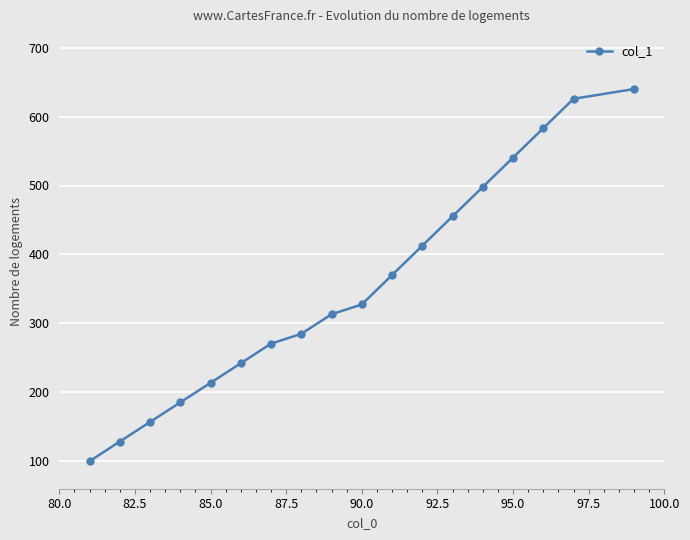

What is the difference between the second highest and minimum values?

525.8